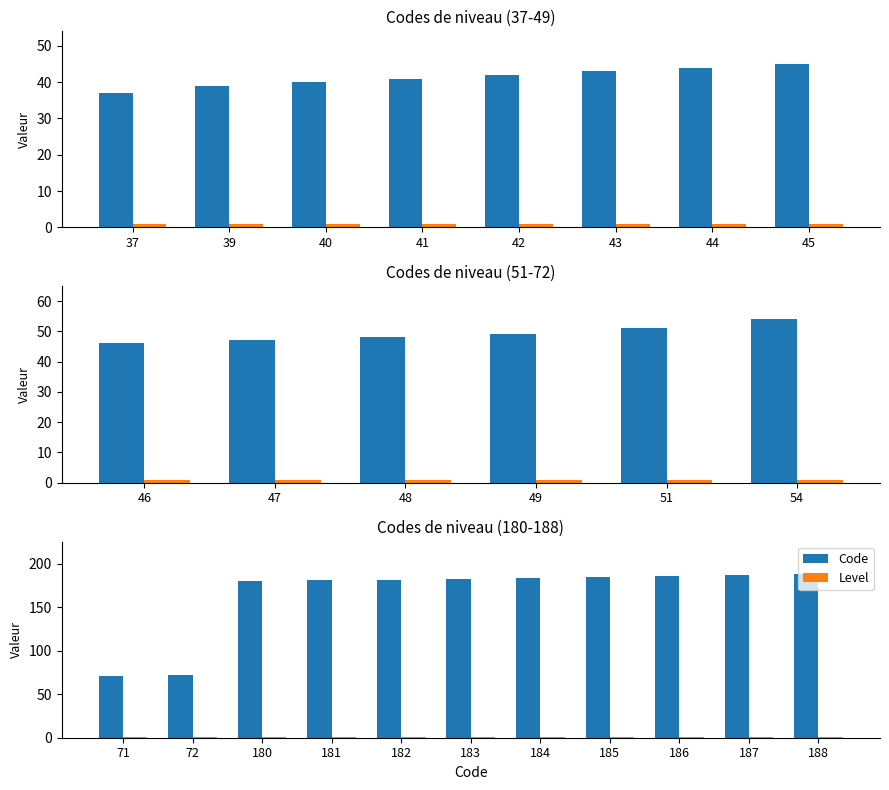

The value of Level at 183 is 1. True or false?

True